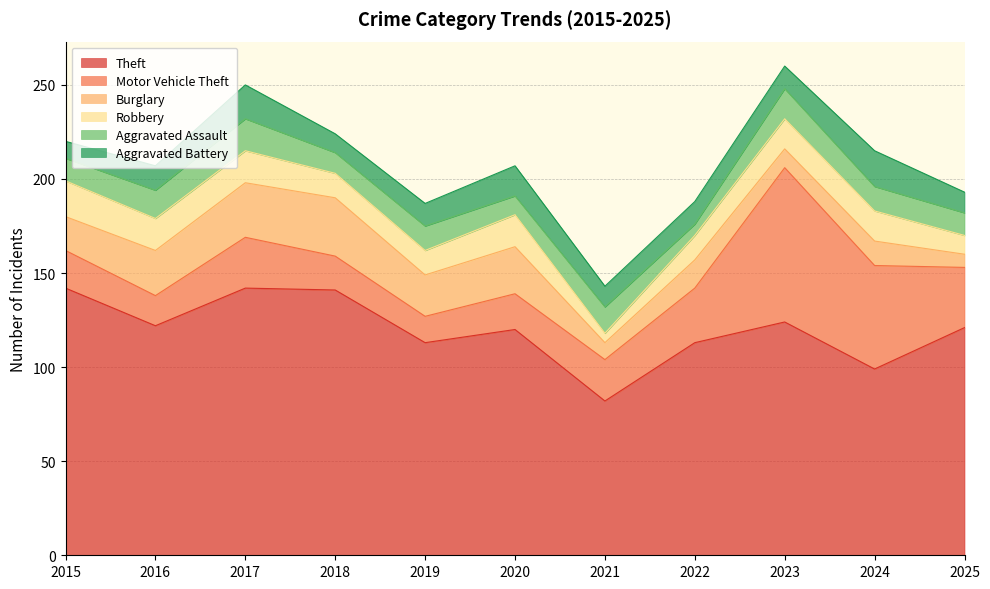

What are all the series names shown in the legend?

Theft, Motor Vehicle Theft, Burglary, Robbery, Aggravated Assault, Aggravated Battery